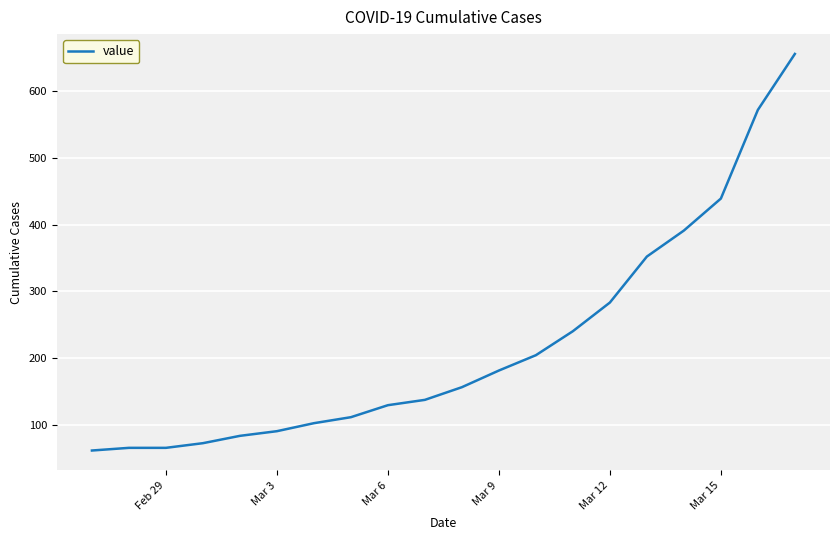

What is the difference between the maximum and minimum values?

595